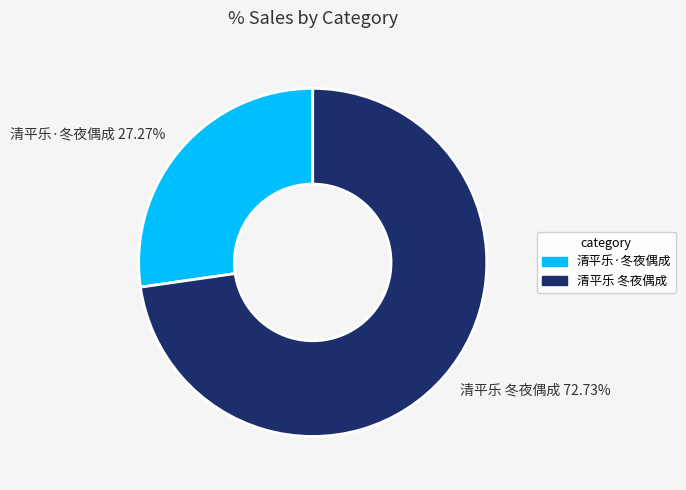

What is the ratio of the value at 清平乐 冬夜偶成 72.73% to the value at 清平乐·冬夜偶成 27.27%?

2.7